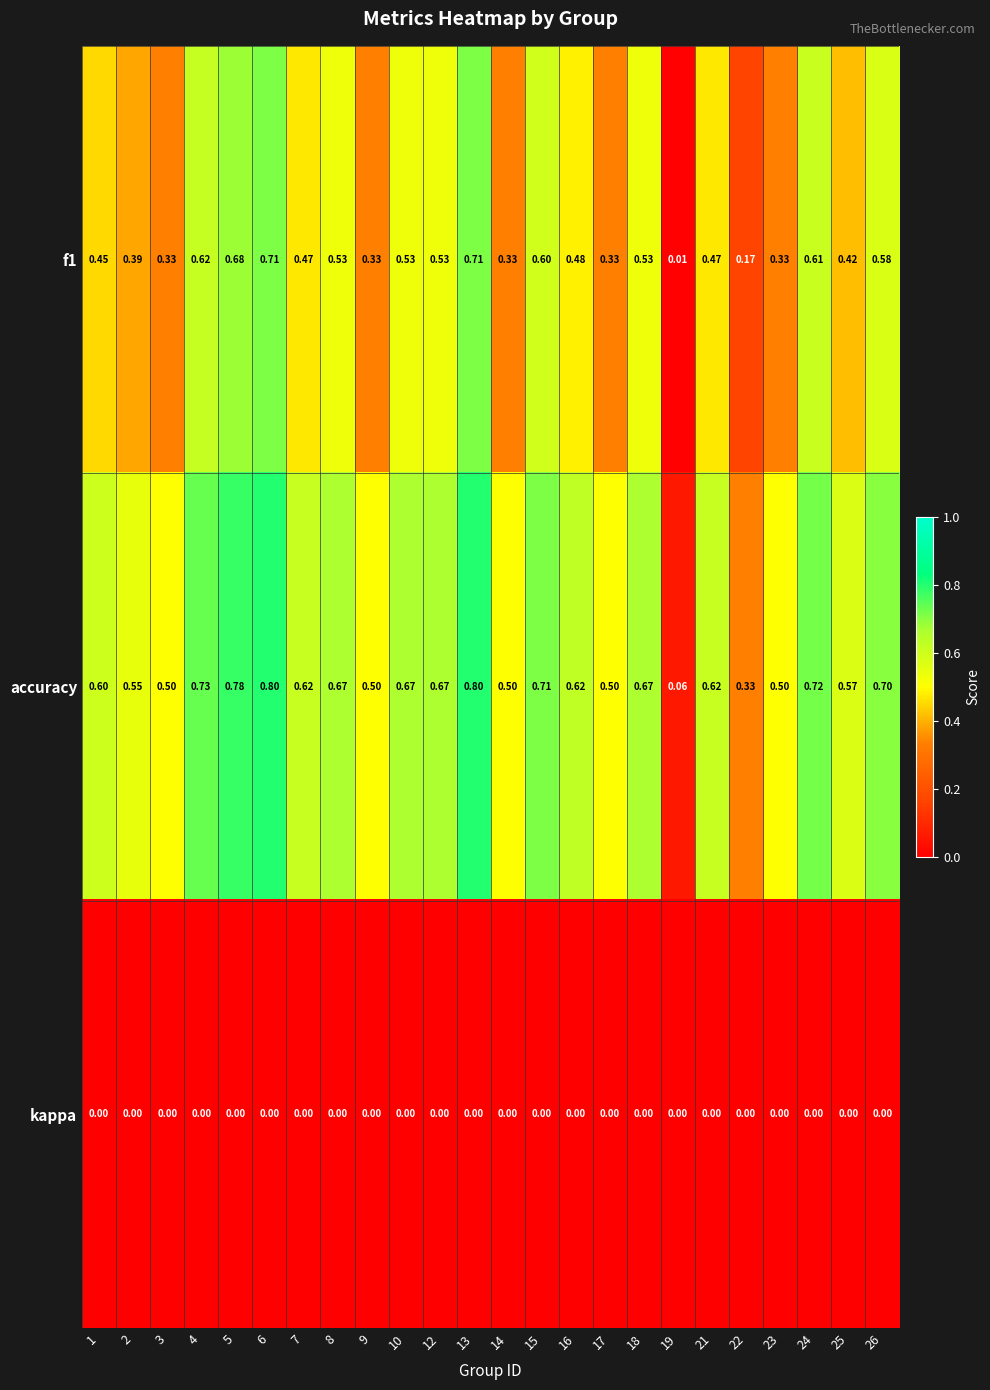

Which series has the largest range (max minus min)?

accuracy